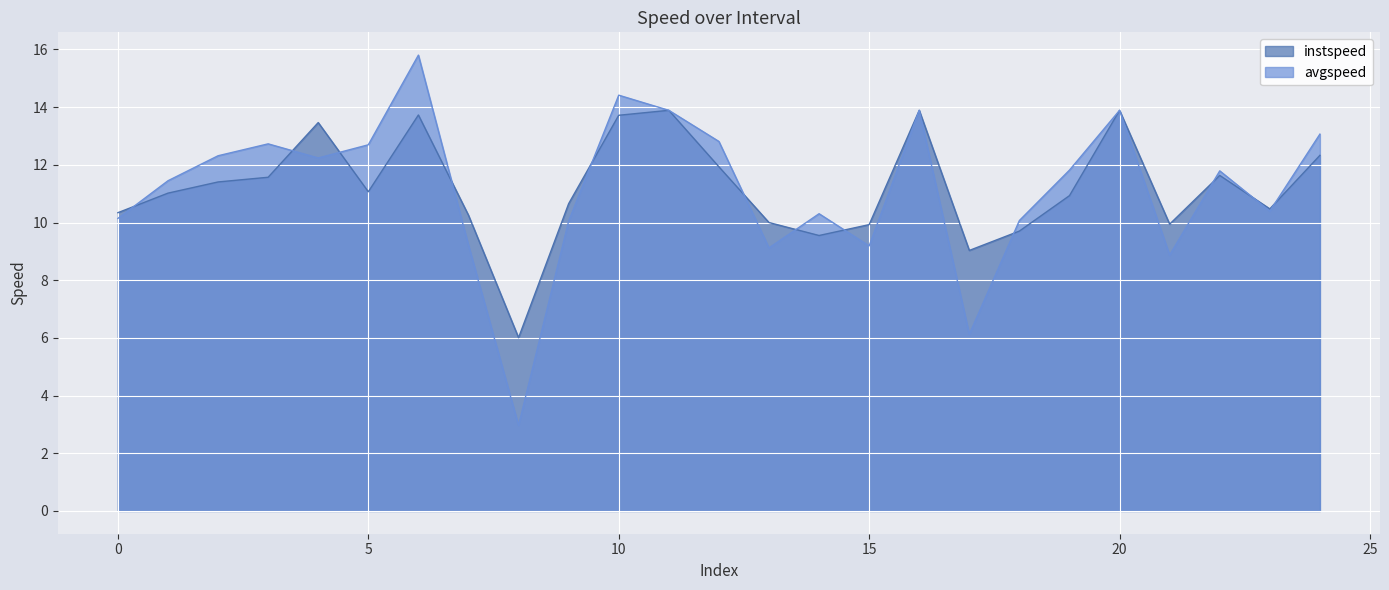

Which category has the lowest value across all series?

8.0